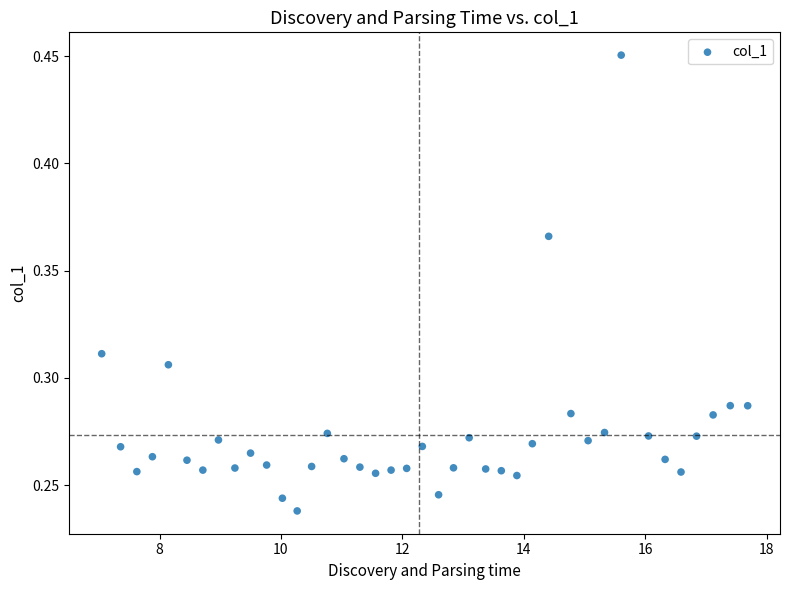

What is the range of X values (max minus min)?

10.6